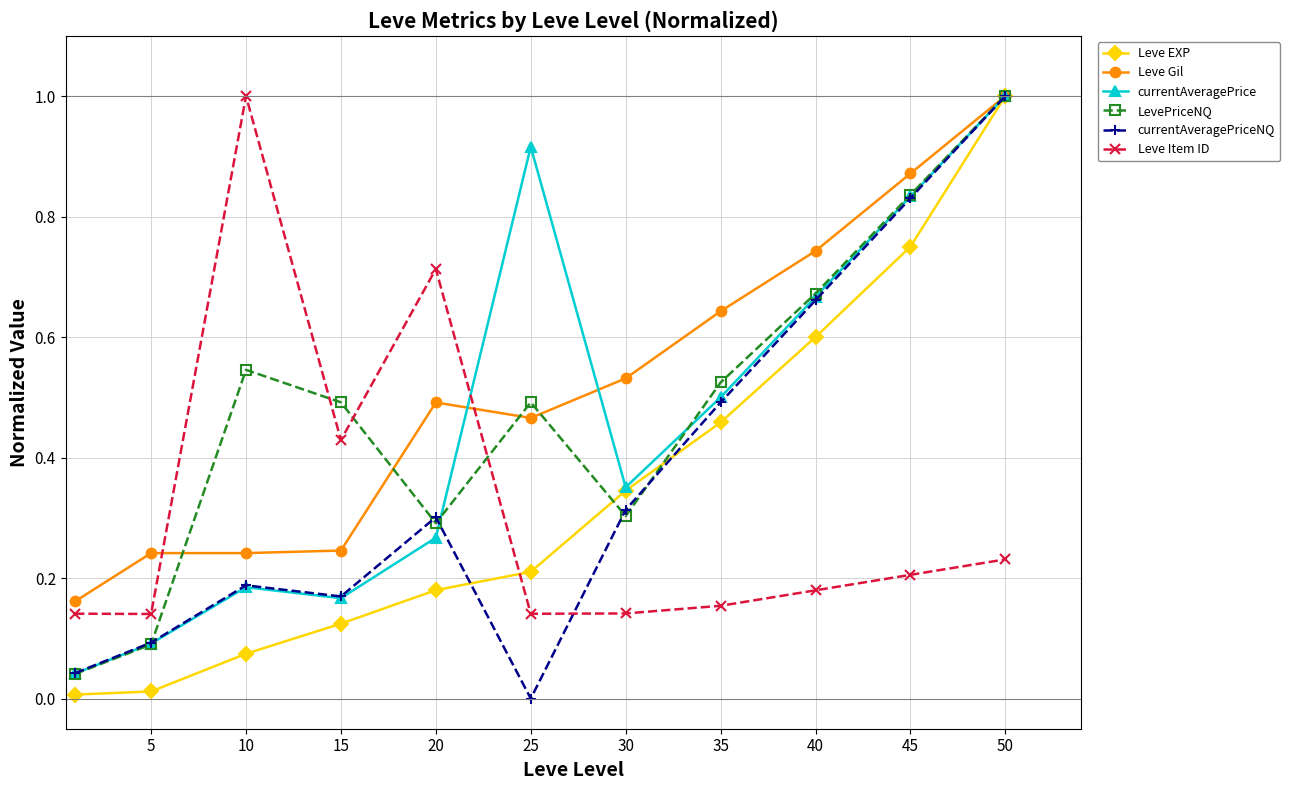

True or false: Leve EXP has more than 1 interior local peaks.

False